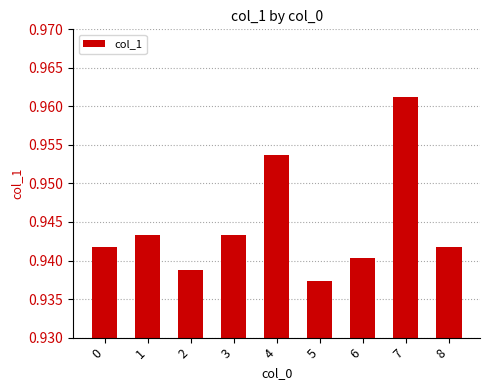

Which category has the lowest value across all series?

5